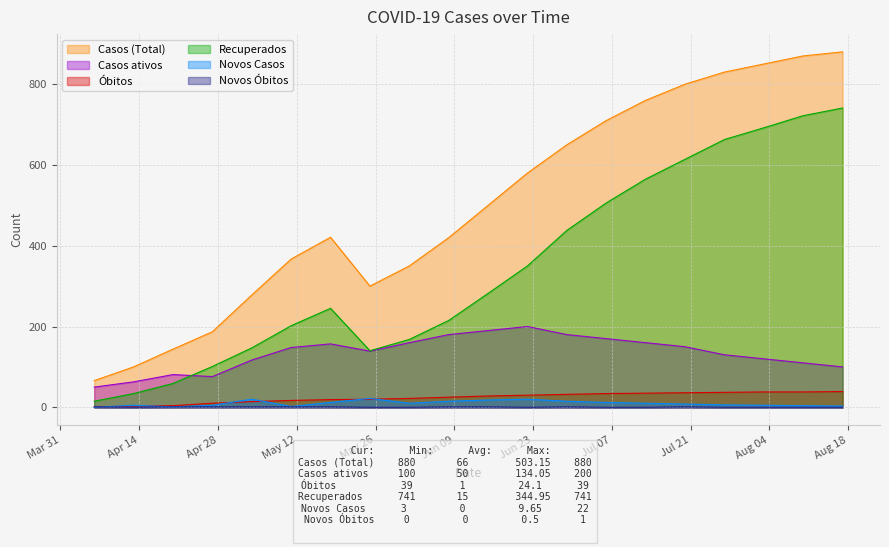

Is the value of Novos Óbitos at 2020-07-13 greater than the value of Recuperados at 2020-04-06?

No